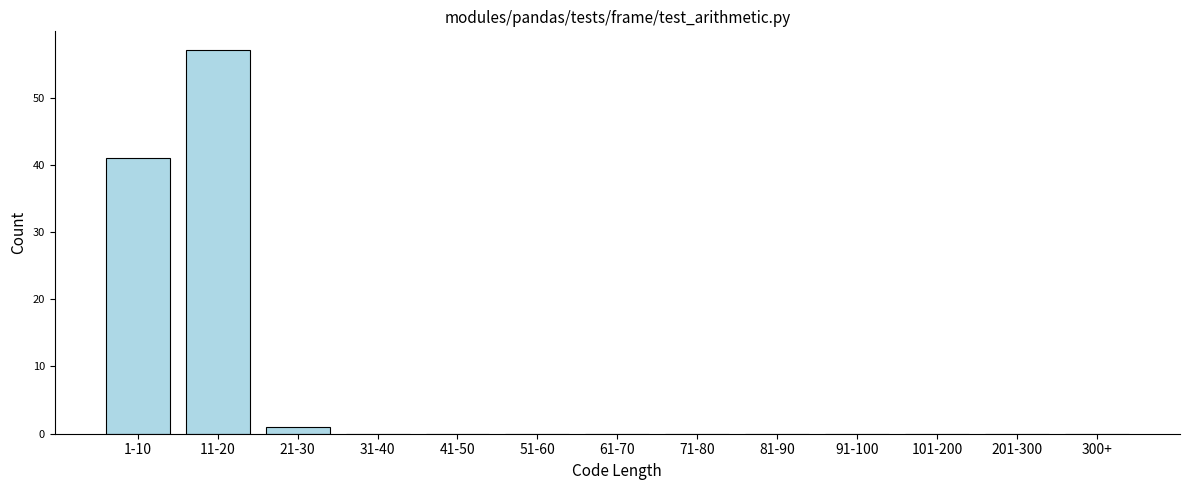

Reading left to right, list all the values displayed in this chart.

1-10=41	11-20=57	21-30=1	31-40=0	41-50=0	51-60=0	61-70=0	71-80=0	81-90=0	91-100=0	101-200=0	201-300=0	300+=0